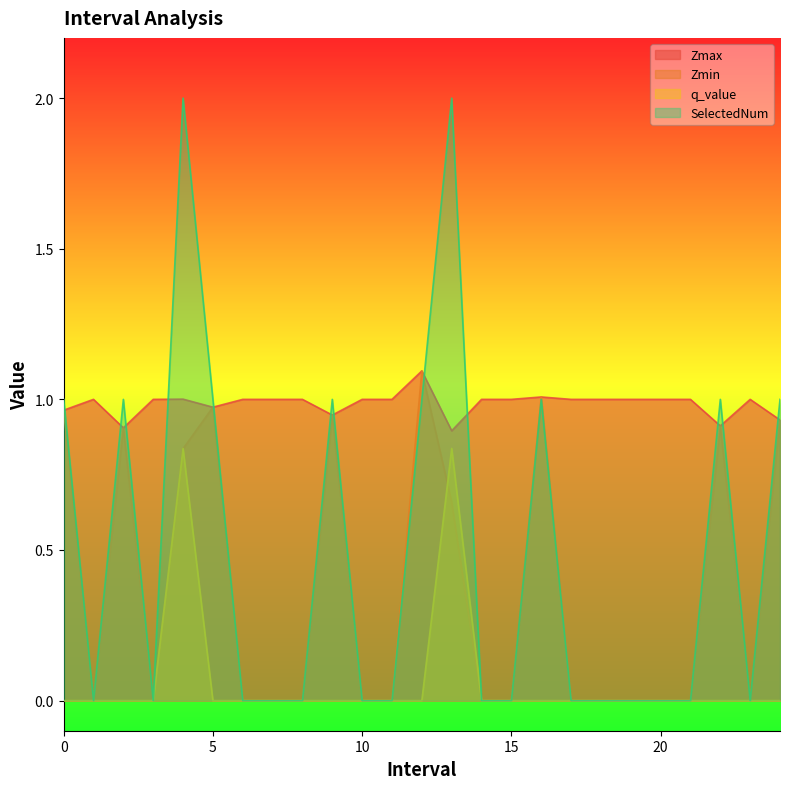

What is the difference between the SelectedNum values at 6.0 and 2.0?

1.0